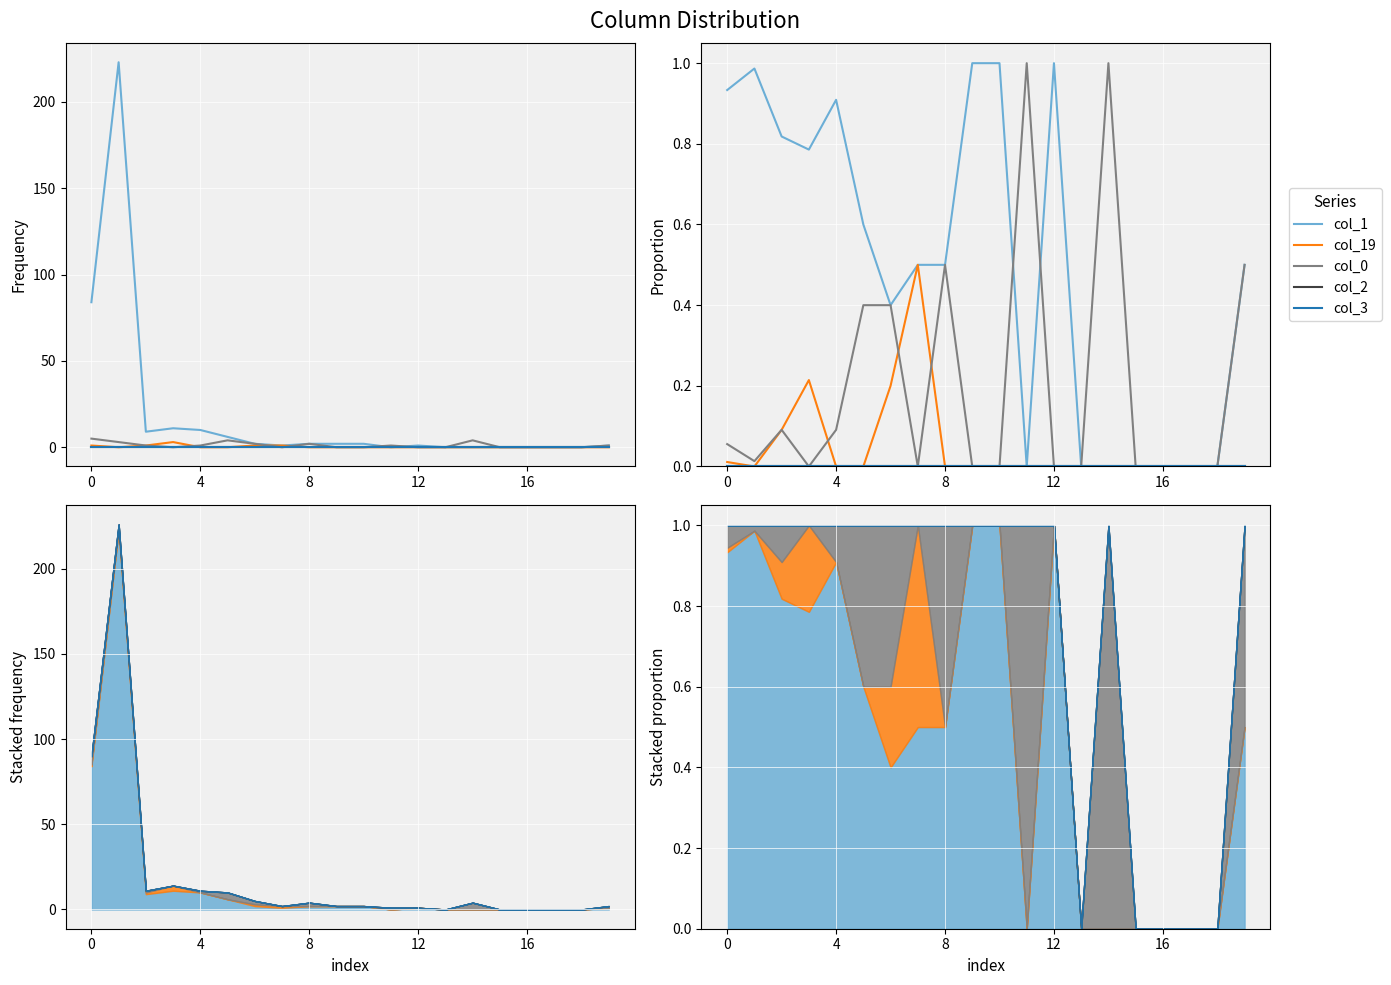

The col_19 series shows 0.0 at 8. True or false?

True